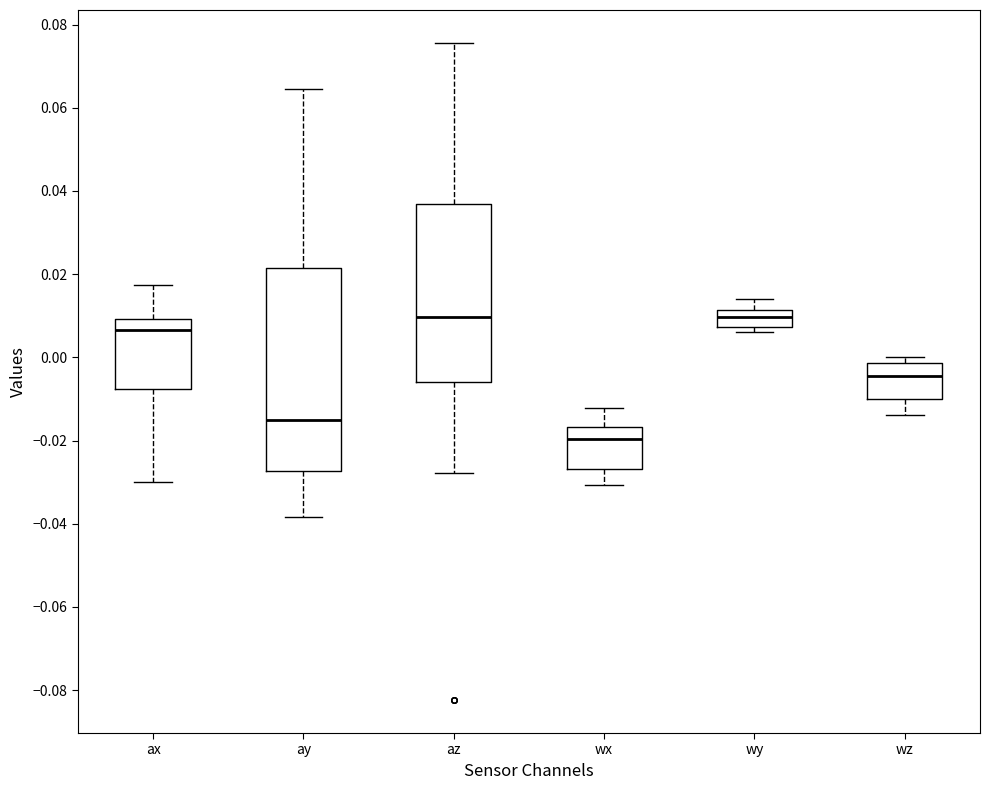

Where does the upper whisker of the box for ax end on the y-axis? The values are not printed on the chart, so give them approximately, as read against the axis.

0.018